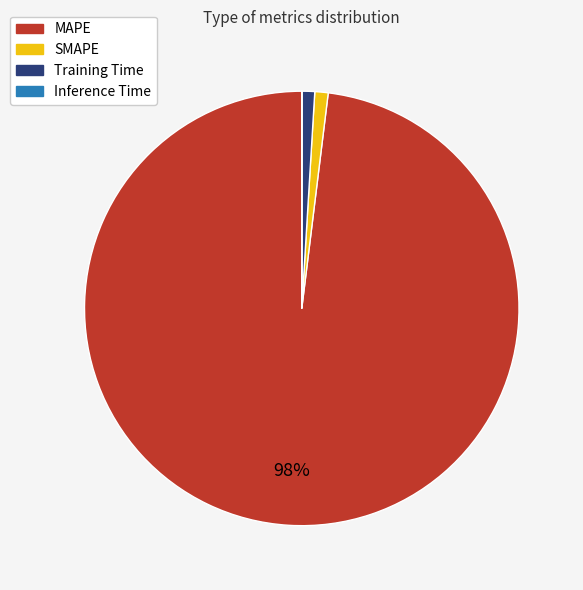

To the nearest percent, what is the difference between the MAPE and SMAPE slice percentages?

97%